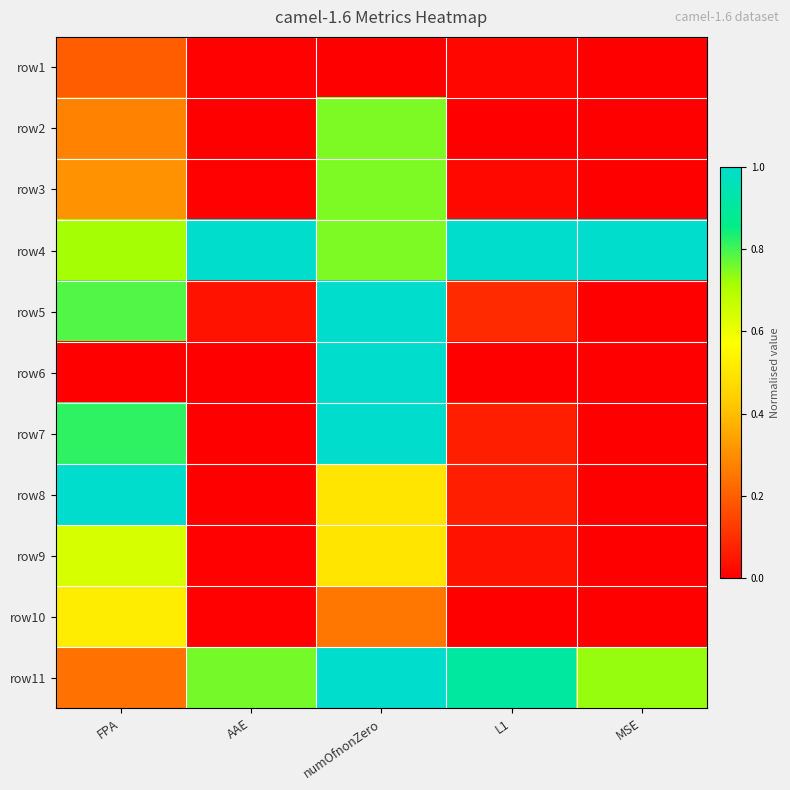

How many data points does each series have?

5